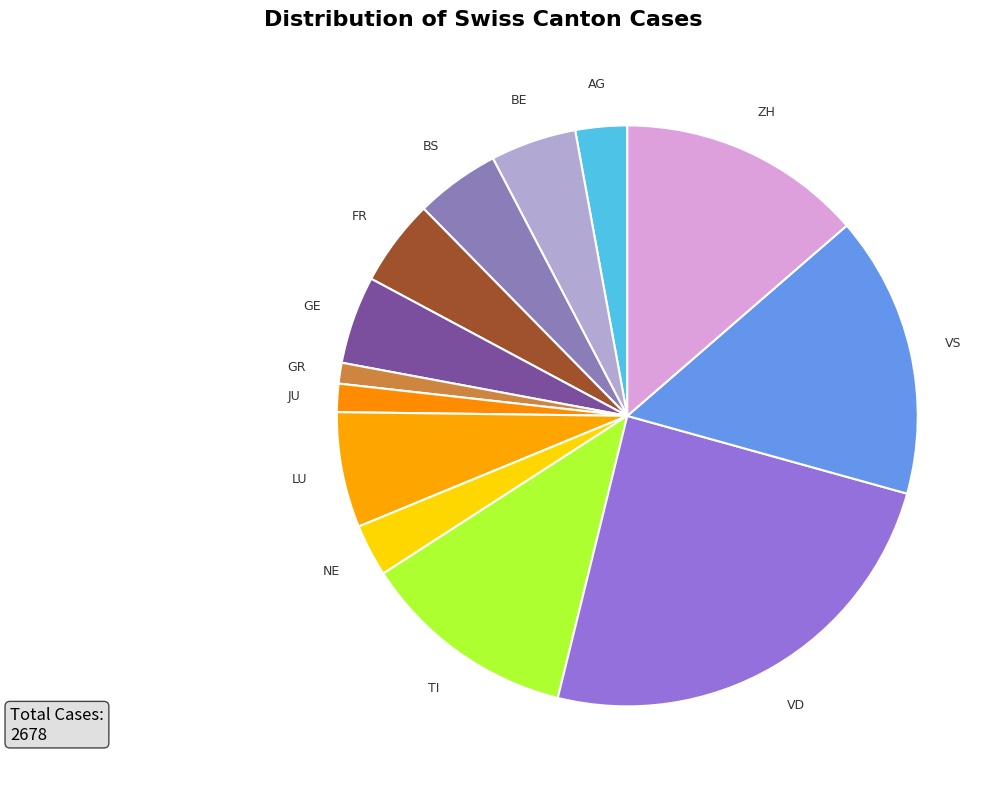

How many slices are in this pie chart?

13